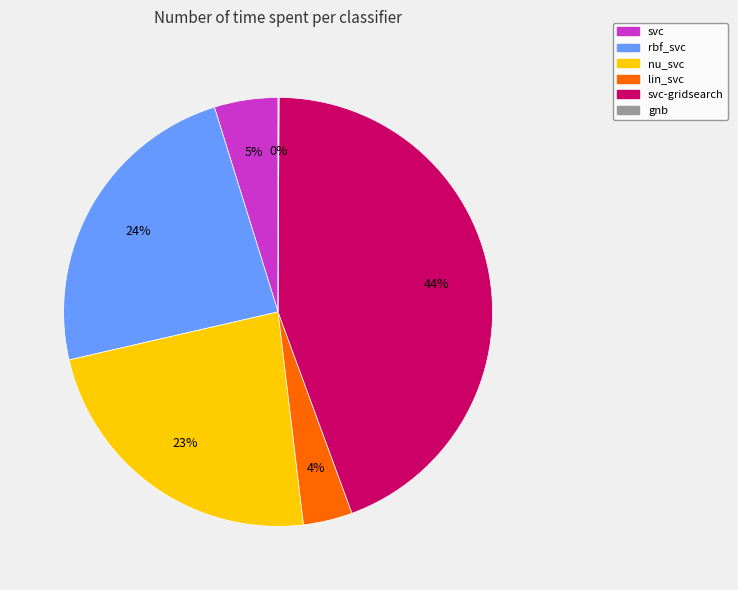

To the nearest percent, what is the combined percentage of rbf_svc and nu_svc?

47%